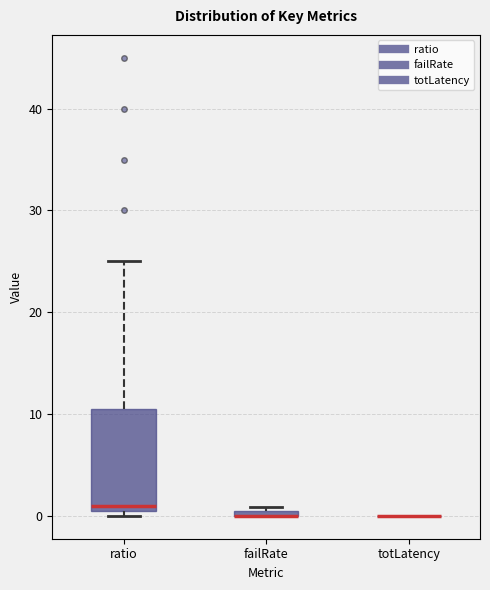

Comparing the boxes themselves (not the whiskers), which one is the tallest?

ratio